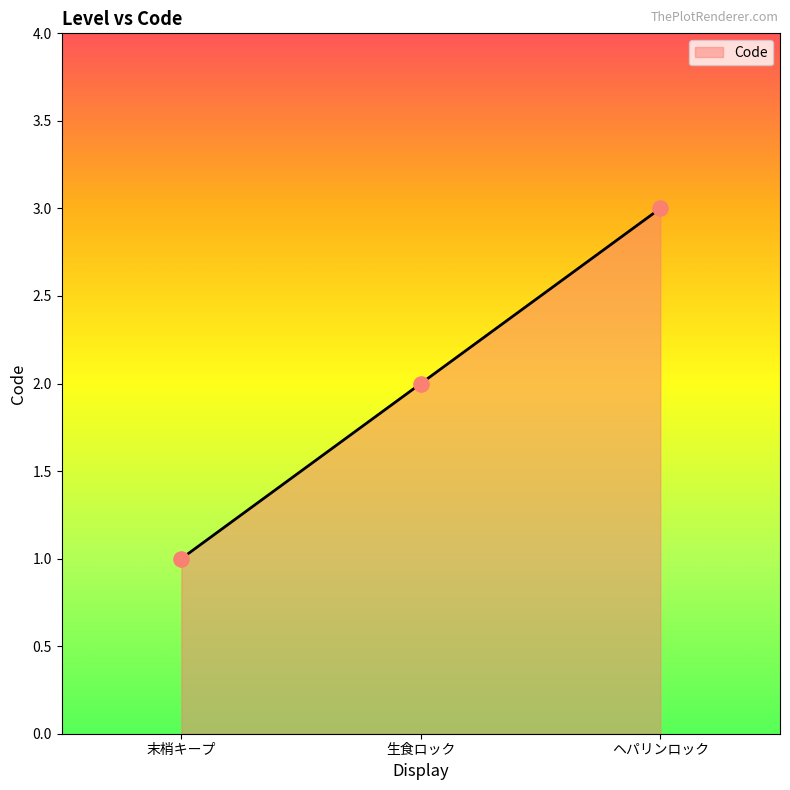

Approximately how many times larger is the value at 末梢キープ compared to 生食ロック?

0.5